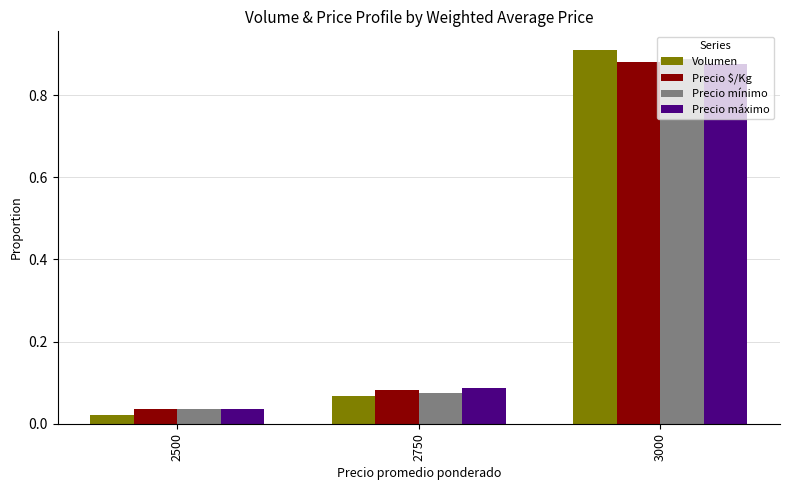

At which category does the chart reach its peak across all series?

3000